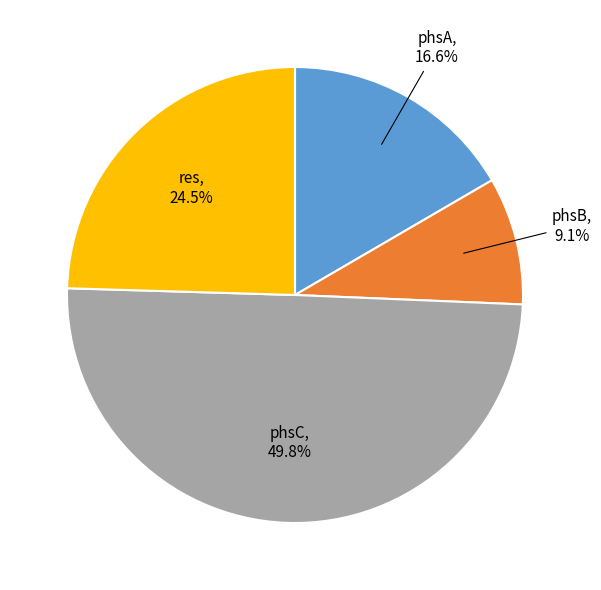

To the nearest percent, what is the average slice percentage?

25%